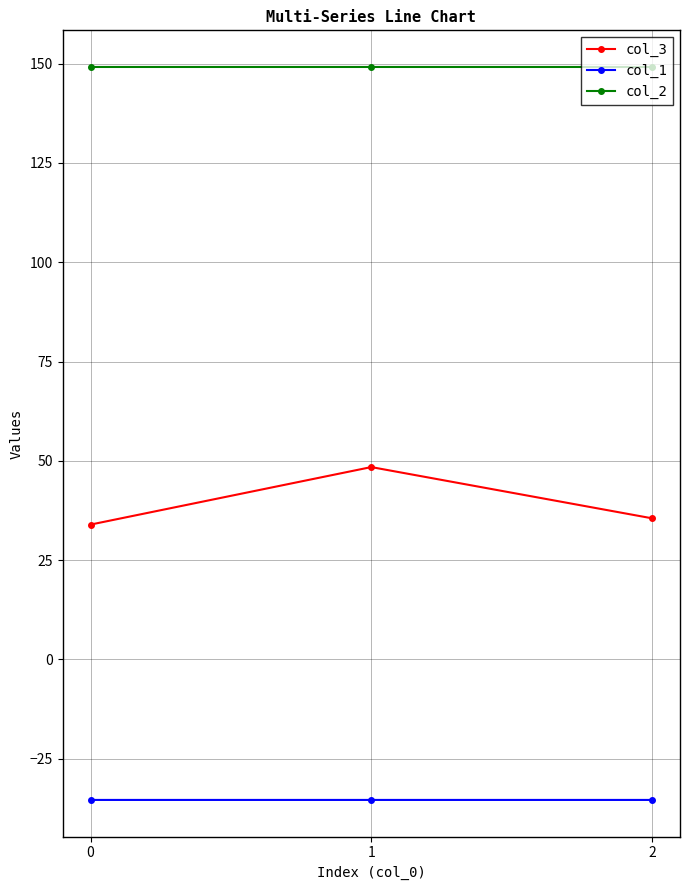

At 1, list the series in order from largest to smallest.

col_2, col_3, col_1